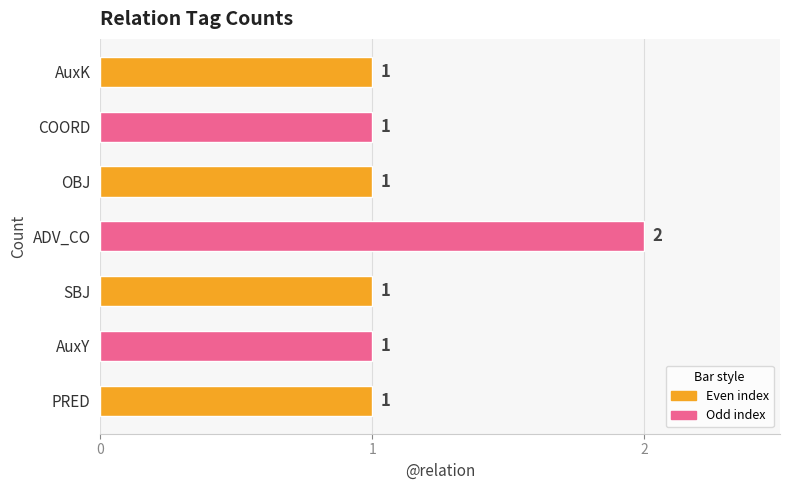

How many values are between 1 and 2?

7